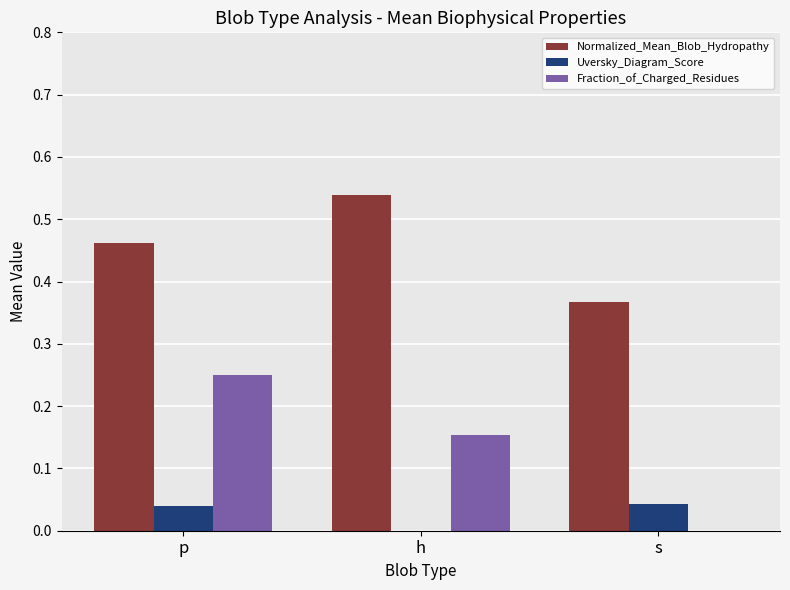

Does the chart contain stacked bars?

No